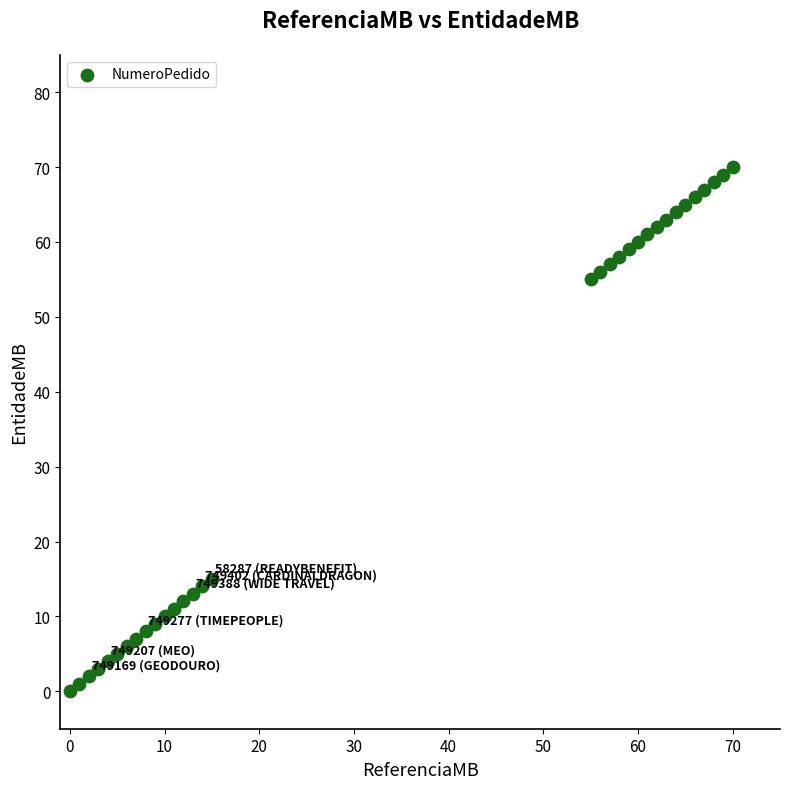

What is the range of Y values (max minus min)?

70